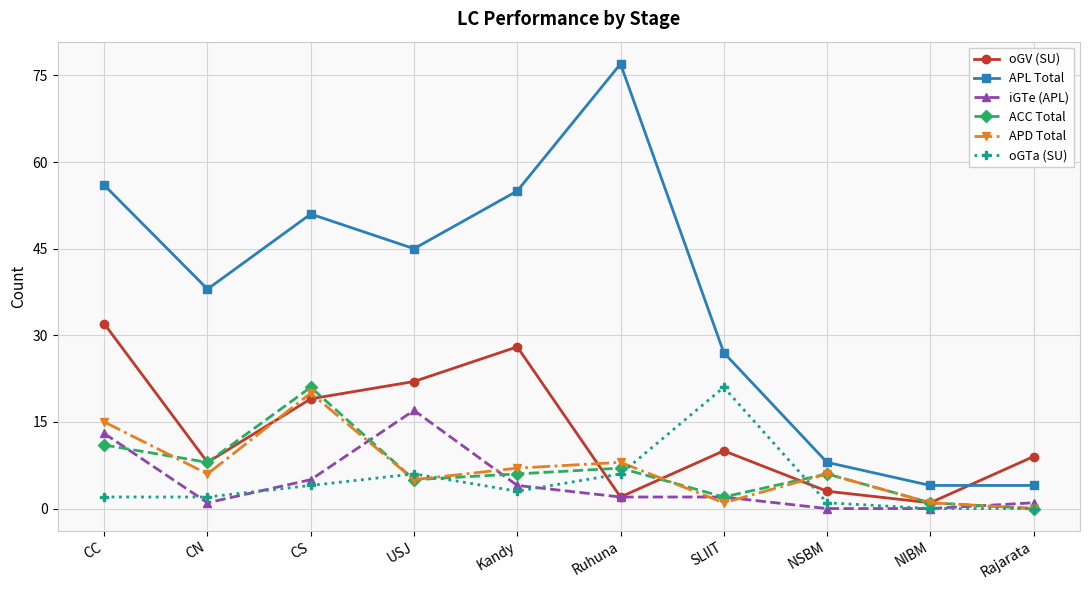

What position from the right is NSBM?

3